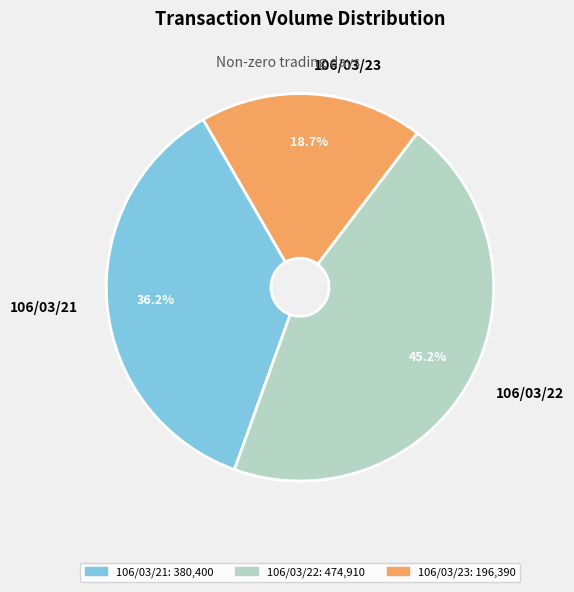

To the nearest percent, what percentage of the pie is 106/03/21?

36%